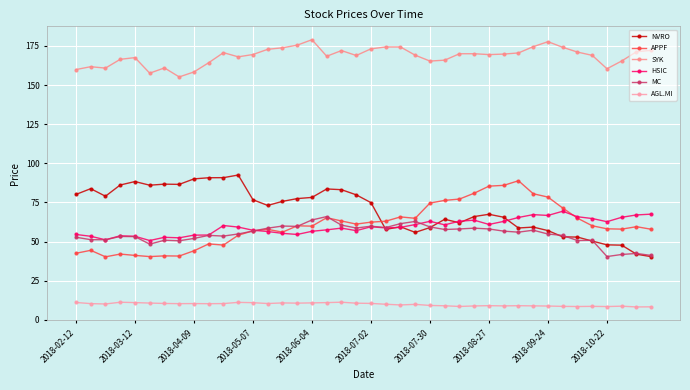

Rank the series by their maximum value, from highest to lowest.

SYK, NVRO, APPF, HSIC, MC, AGL.MI